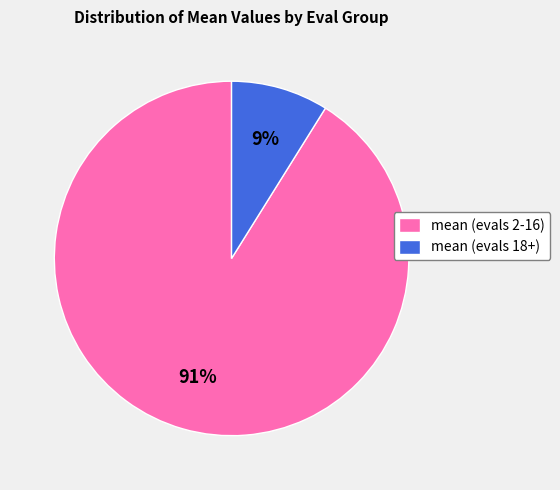

Do mean (evals 18+) and mean (evals 2-16) together represent more than half of the pie?

Yes